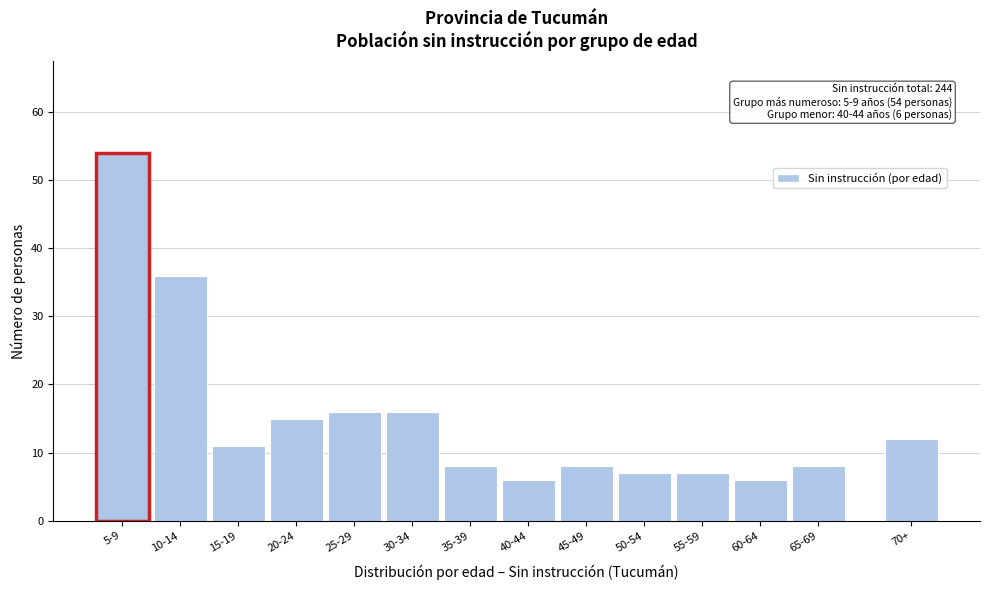

Reading left to right, extract all data points from this chart.

5-9=54	10-14=36	15-19=11	20-24=15	25-29=16	30-34=16	35-39=8	40-44=6	45-49=8	50-54=7	55-59=7	60-64=6	65-69=8	70+=12